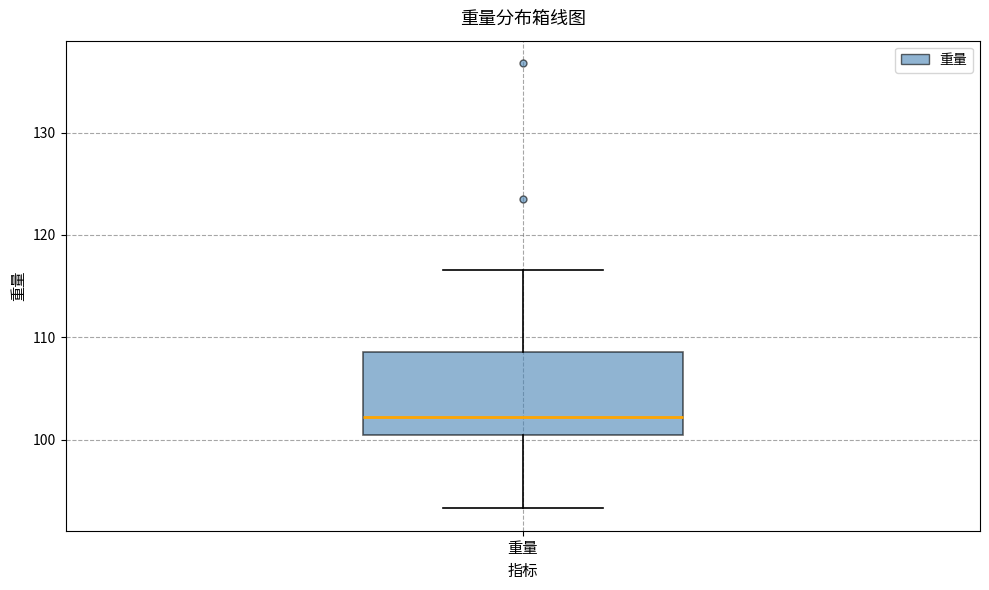

Where is the lower edge of the box for 重量 on the y-axis? The values are not printed on the chart, so give them approximately, as read against the axis.

101